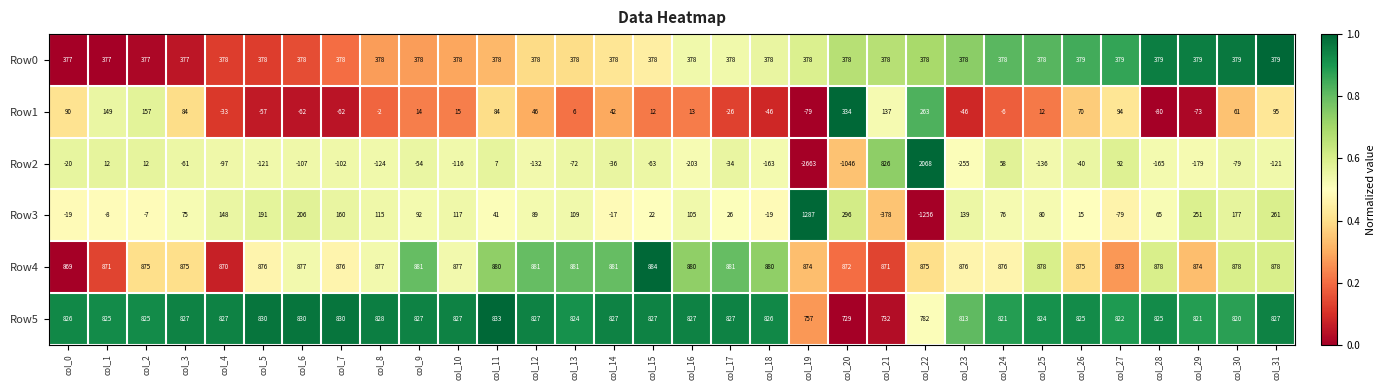

The Row2 series shows 182 at col_21. True or false?

False